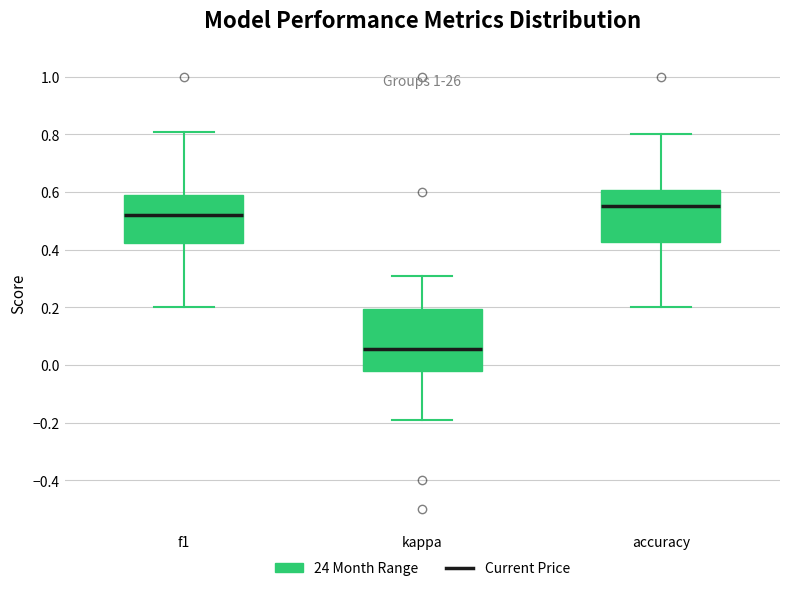

Reading left to right, transcribe this box plot: for each box, give where its median line is, the range the box spans, and where its two whiskers end, as read against the y-axis. The values are not printed on the chart, so give them approximately, as read against the axis.

f1: median 0.52, box 0.42 to 0.58, whiskers 0.20 to 0.80
kappa: median 0.06, box -0.02 to 0.20, whiskers -0.20 to 0.30
accuracy: median 0.56, box 0.42 to 0.60, whiskers 0.20 to 0.80